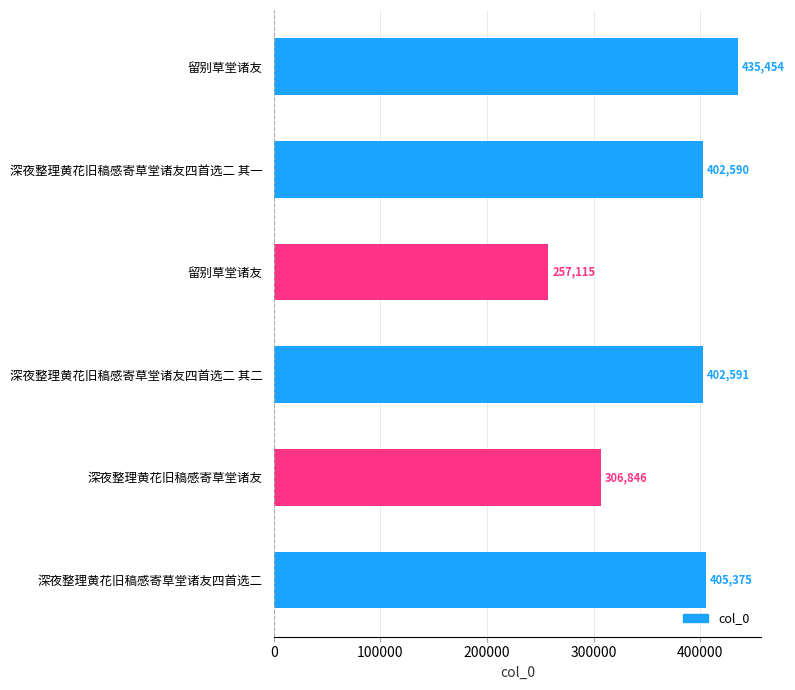

Count the number of categories in the chart.

6